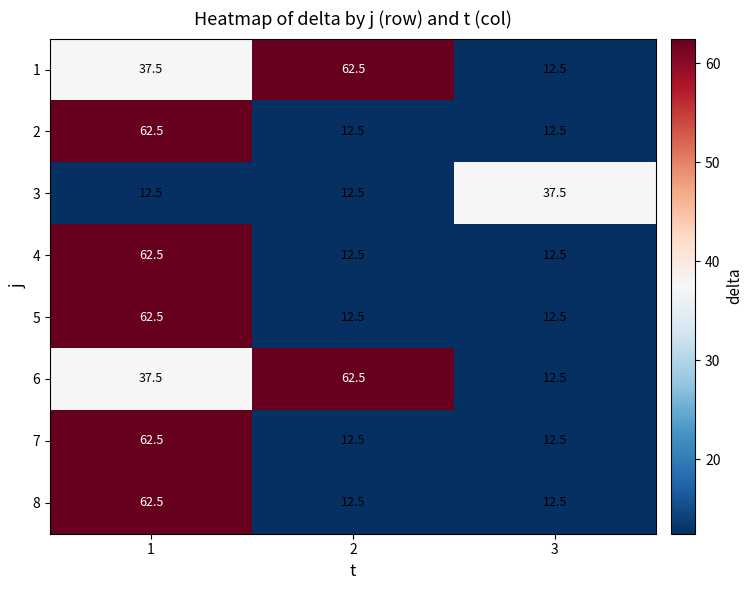

What is the difference between the maximum and second lowest values in the 3 series?

25.0